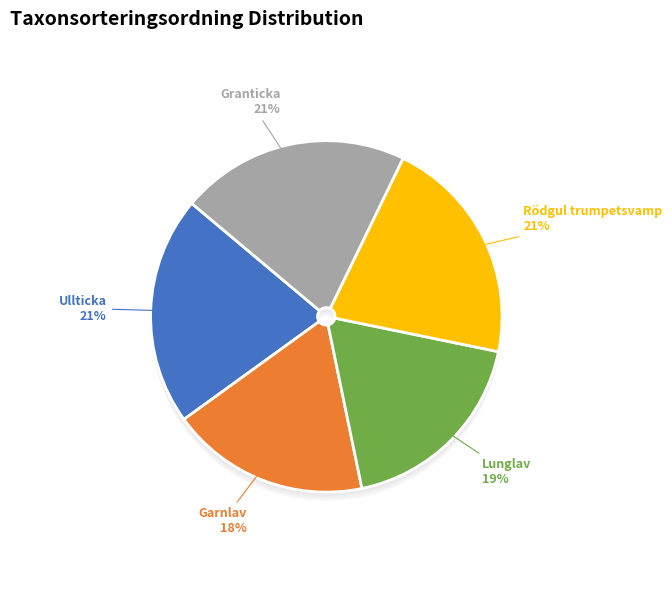

Which category has the biggest portion of the pie?

Granticka